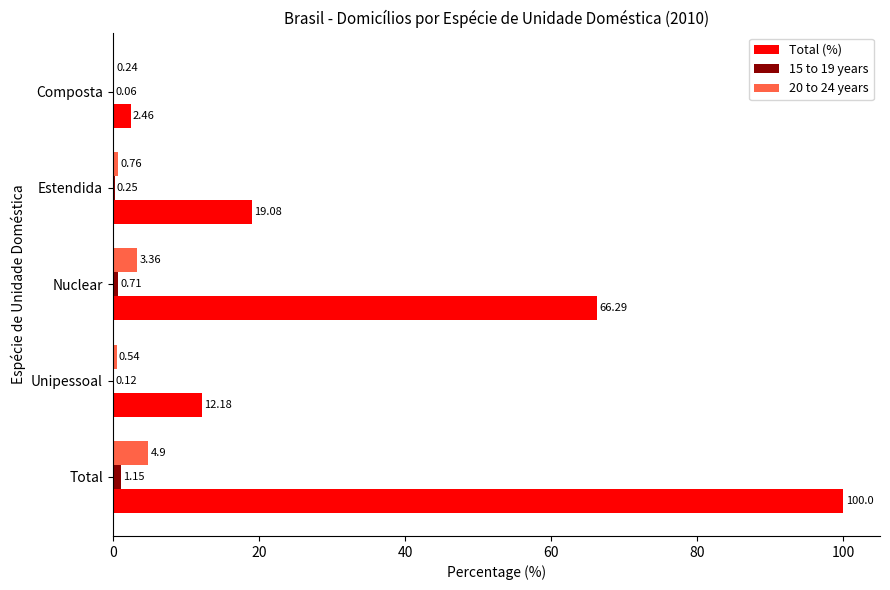

What are all the series names shown in the legend?

Total (%), 15 to 19 years, 20 to 24 years